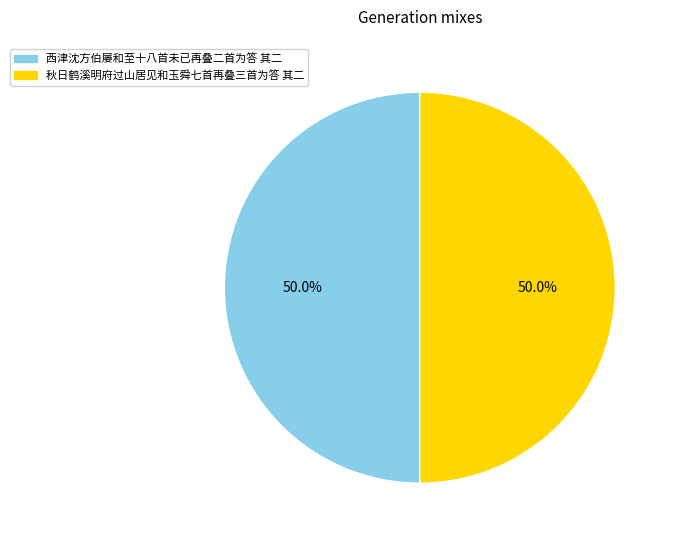

Approximately how many times larger is the value at 西津沈方伯屡和至十八首未已再叠二首为答 其二 compared to 秋日鹤溪明府过山居见和玉舜七首再叠三首为答 其二?

1.0